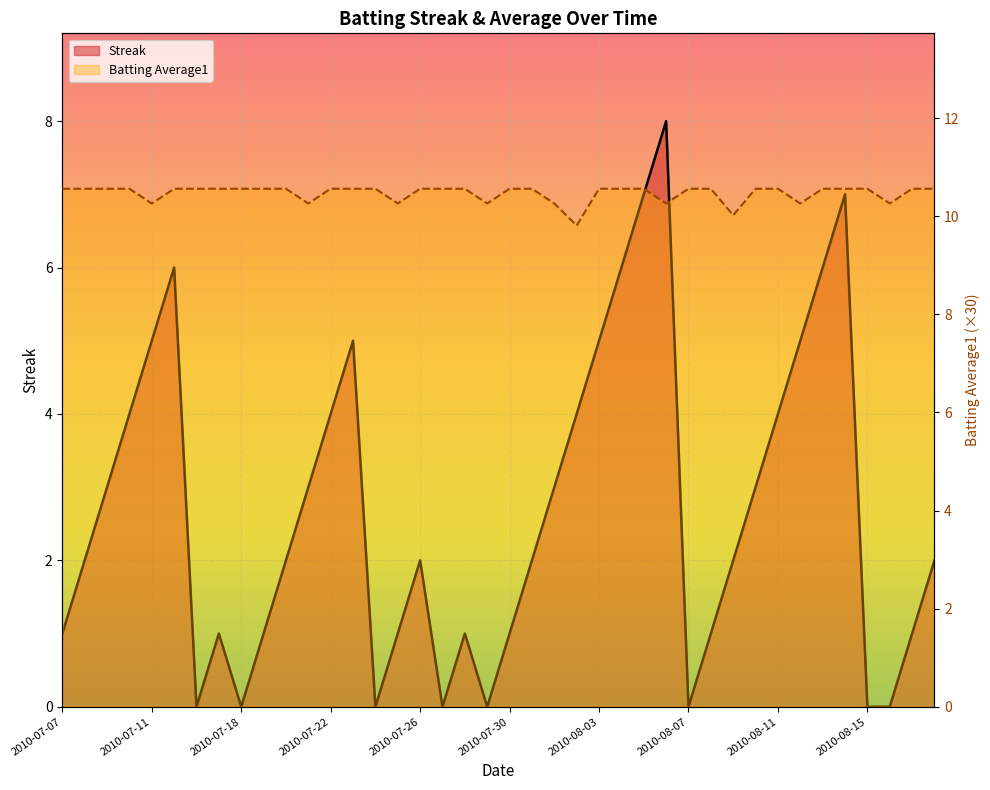

Reading left to right, extract all data points from this chart.

Streak: 1.0	2.0	3.0	4.0	5.0	6.0	0.0	1.0	0.0	1.0	2.0	3.0	4.0	5.0	0.0	1.0	2.0	0.0	1.0	0.0	1.0	2.0	3.0	4.0	5.0	6.0	7.0	8.0	0.0	1.0	2.0	3.0	4.0	5.0	6.0	7.0	0.0	0.0	1.0	2.0
Batting Average1: 10.6	10.6	10.6	10.6	10.3	10.6	10.6	10.6	10.6	10.6	10.6	10.3	10.6	10.6	10.6	10.3	10.6	10.6	10.6	10.3	10.6	10.6	10.3	9.8	10.6	10.6	10.6	10.3	10.6	10.6	10.0	10.6	10.6	10.3	10.6	10.6	10.6	10.3	10.6	10.6